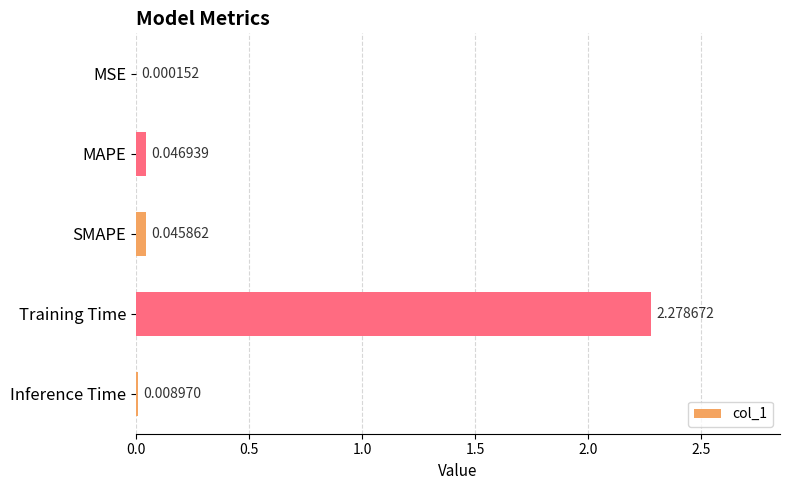

Between Training Time and MAPE, which is larger?

Training Time